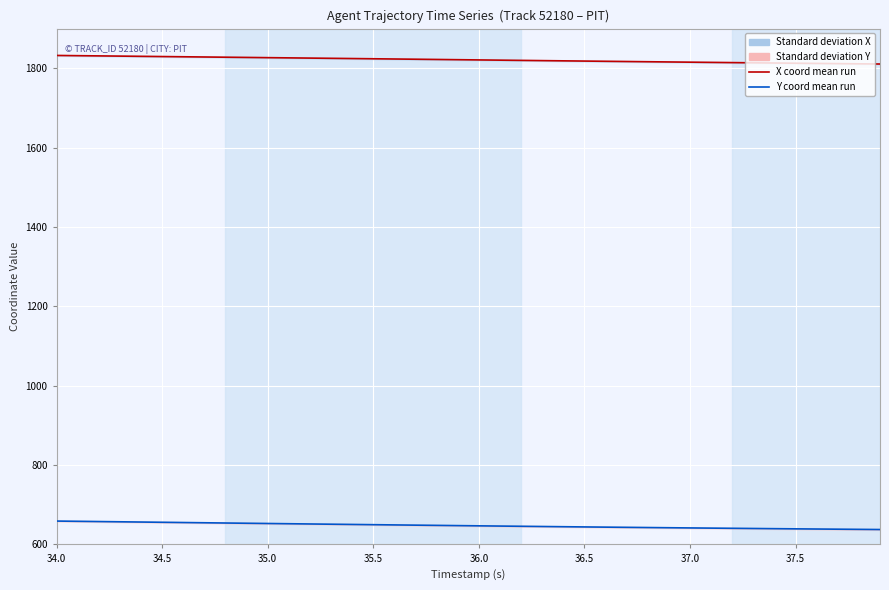

True or false: X coordinate (Ensemble mean run) and Y coordinate (Ensemble mean run) cross at least once.

False